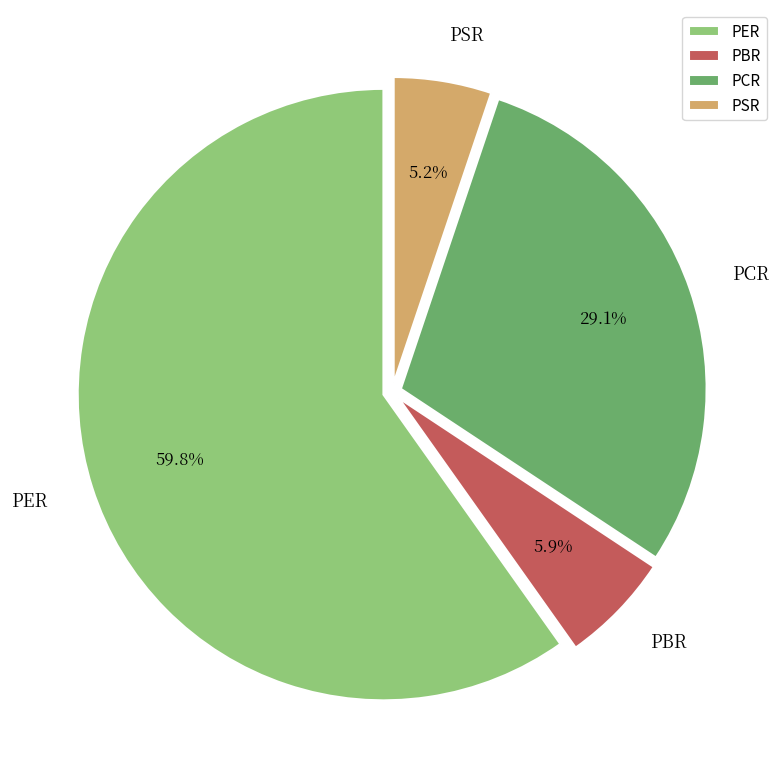

Is it true that PSR is 5% of the pie?

True